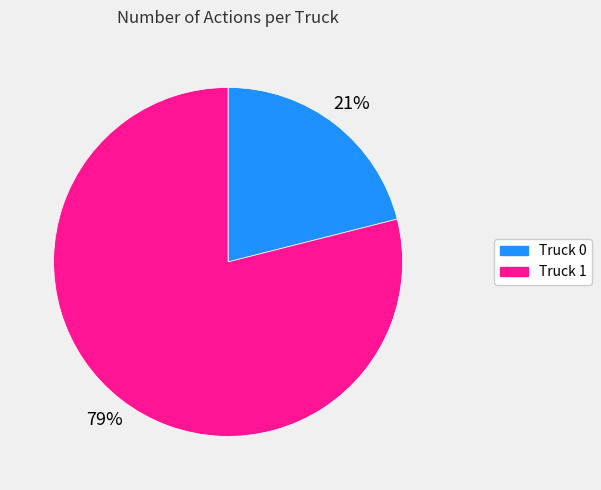

Is there any slice that represents more than half of the pie?

Yes